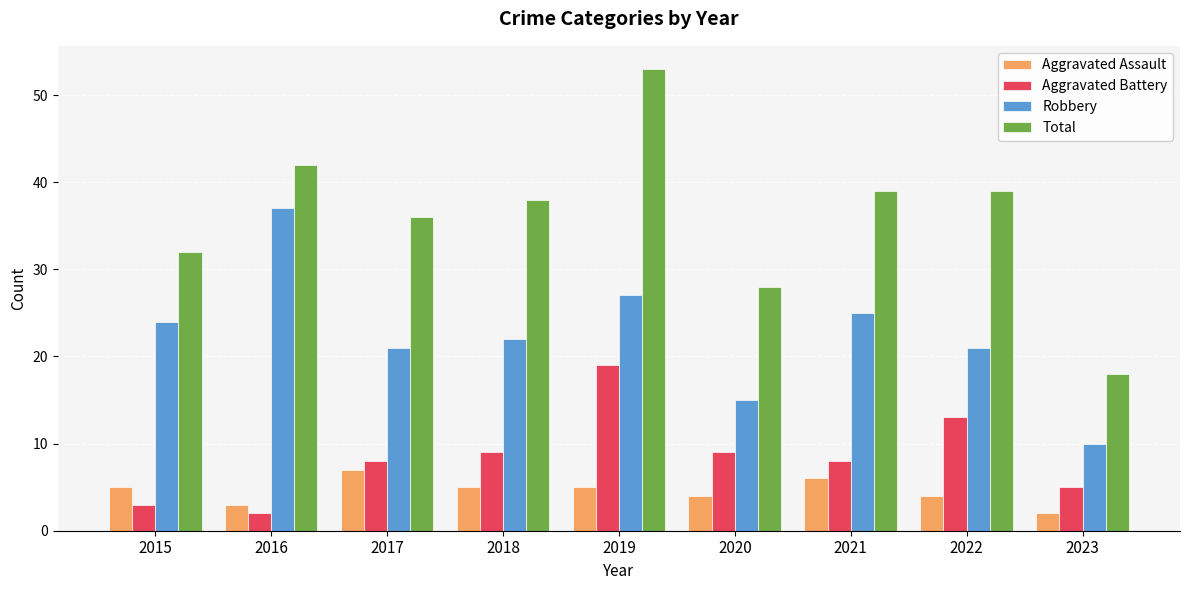

What is the difference between the maximum and minimum values in the Aggravated Battery series?

17